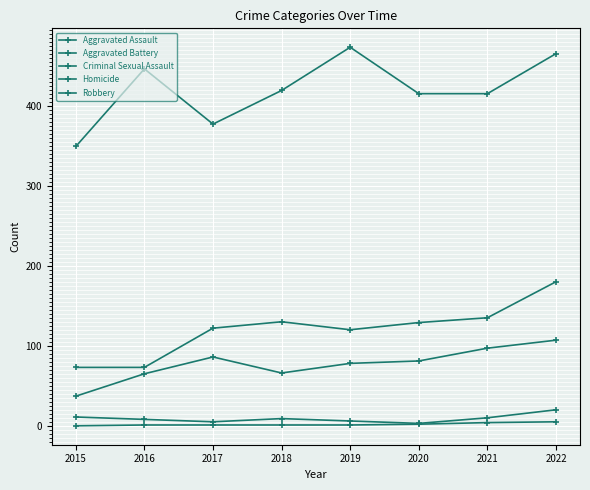

True or false: Aggravated Assault and Robbery cross at least once.

False